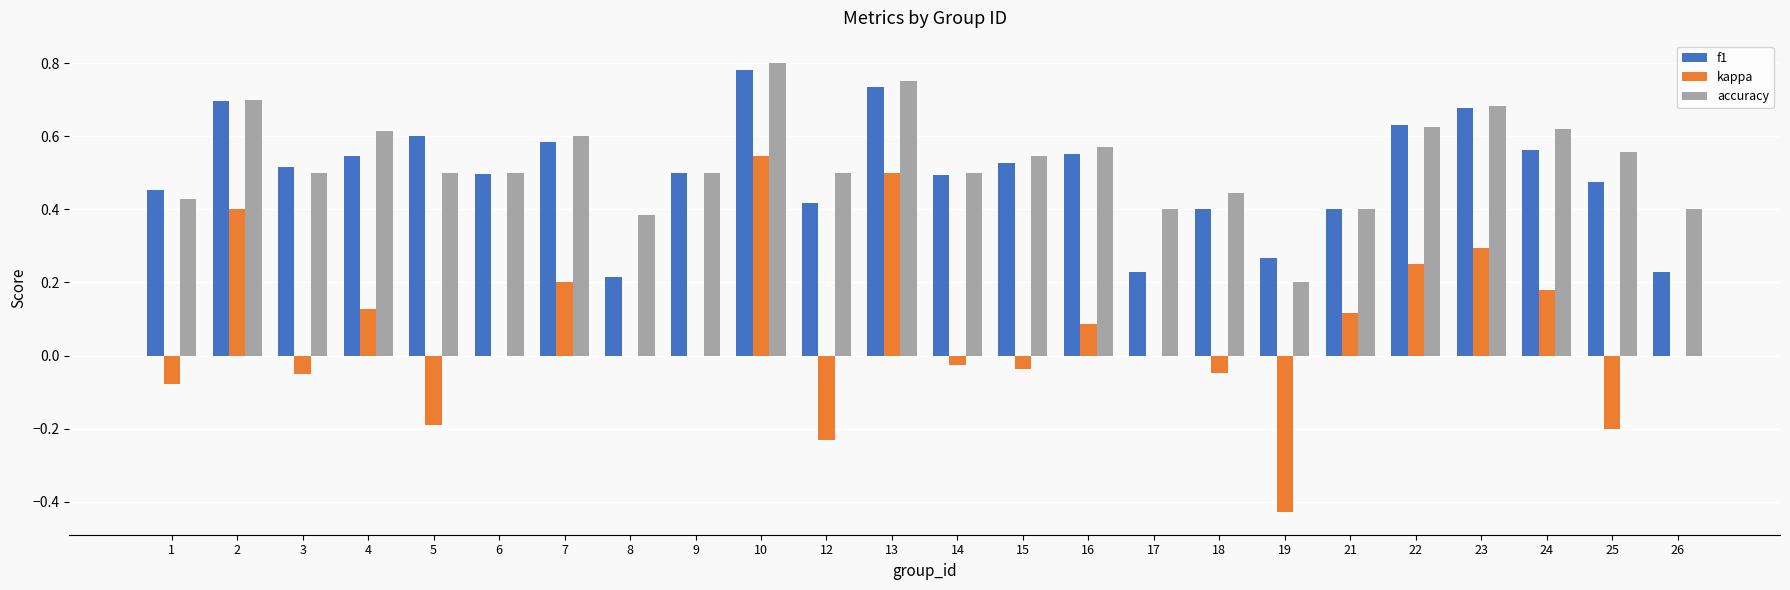

What is the sum of the accuracy values at 18 and 2?

1.1